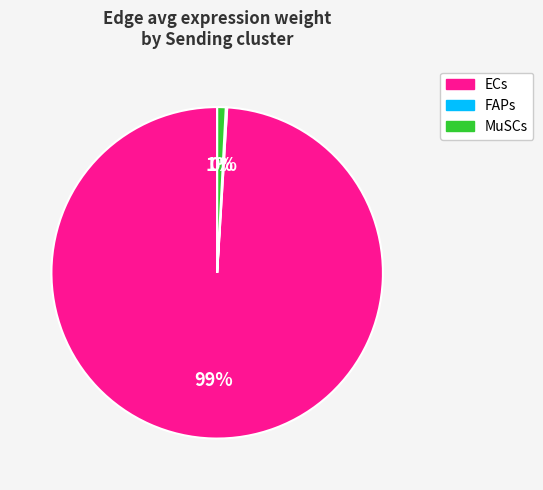

Is there a majority slice in this chart?

Yes